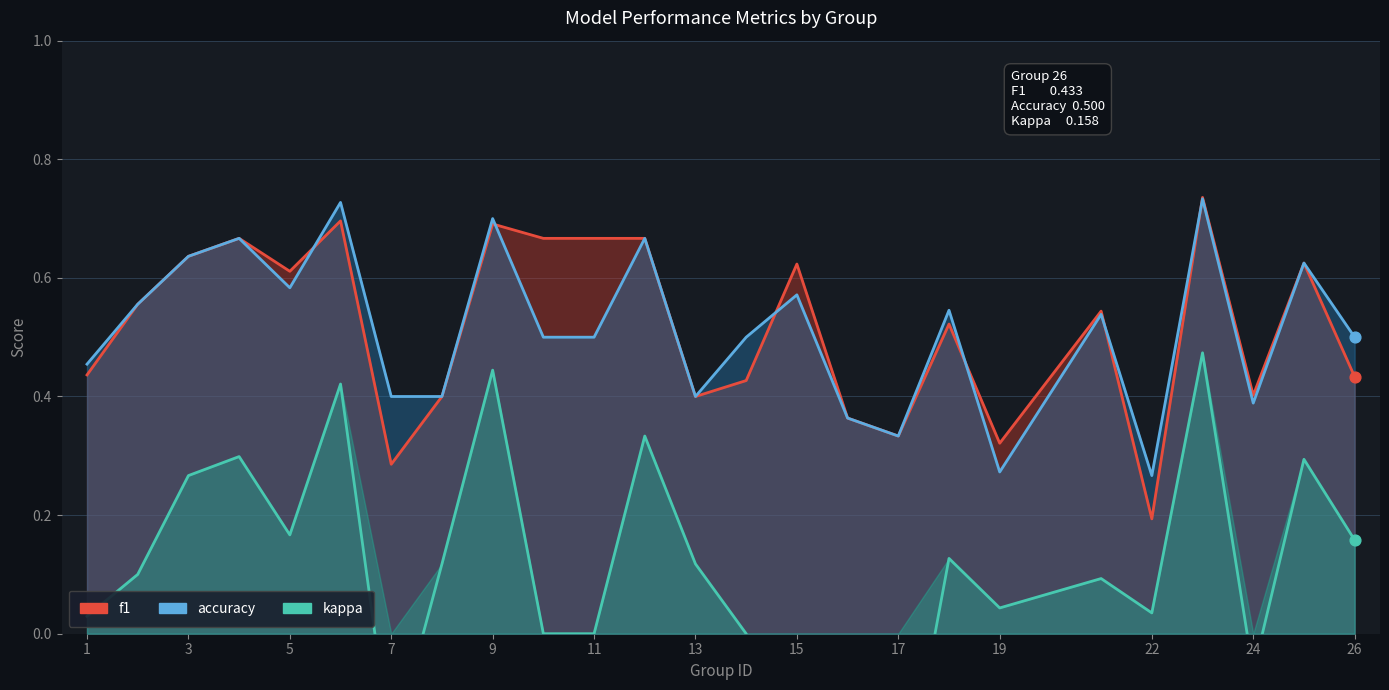

Which series has the largest total across all categories?

f1